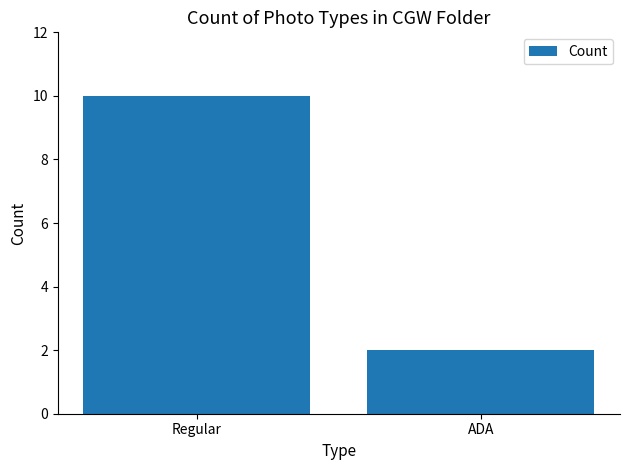

Which has a higher value, Regular or ADA?

Regular